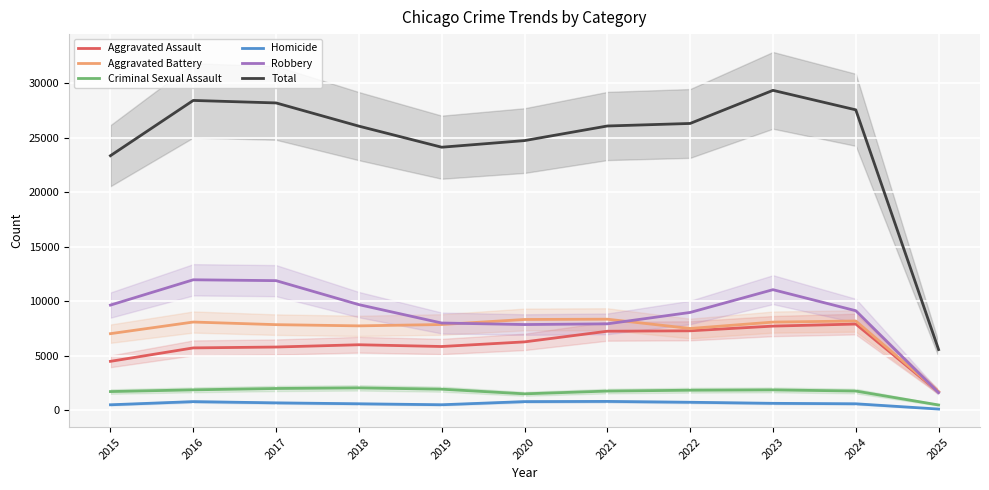

Is it true that Aggravated Assault equals 6265 at 2020?

True